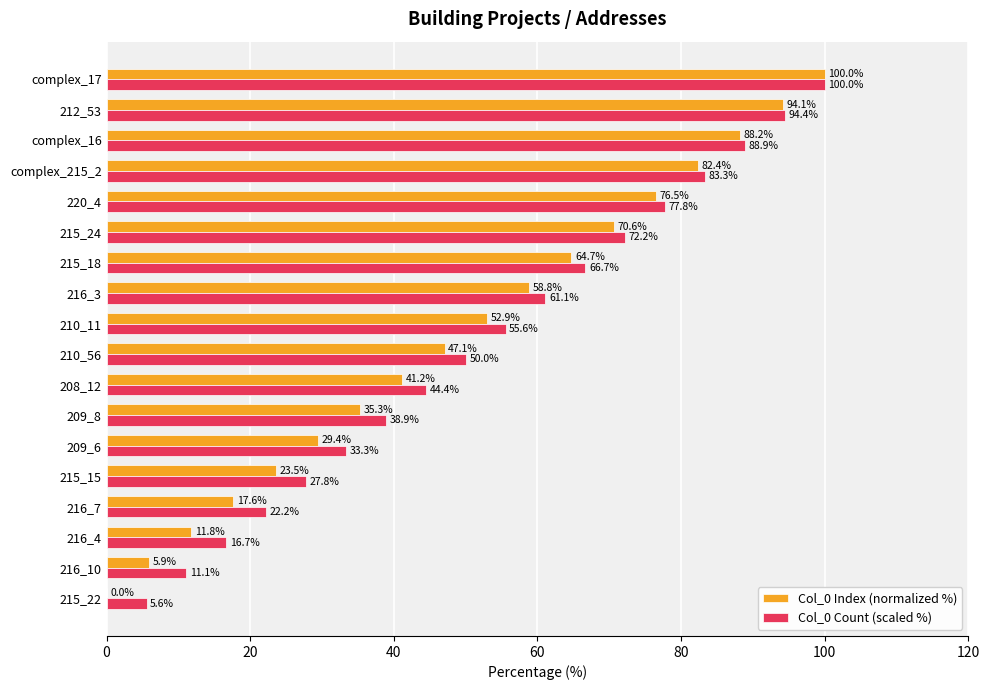

What is the greatest value displayed?

100.0